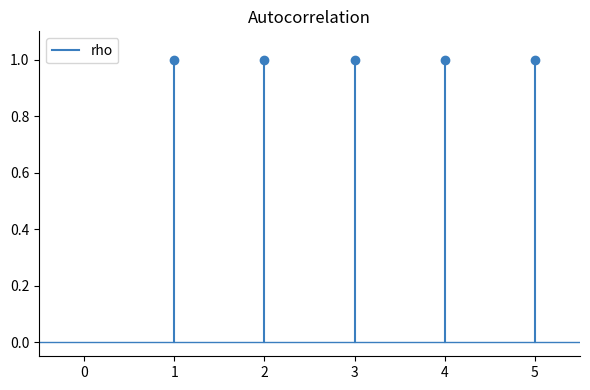

Which label corresponds to the largest value in the chart?

1